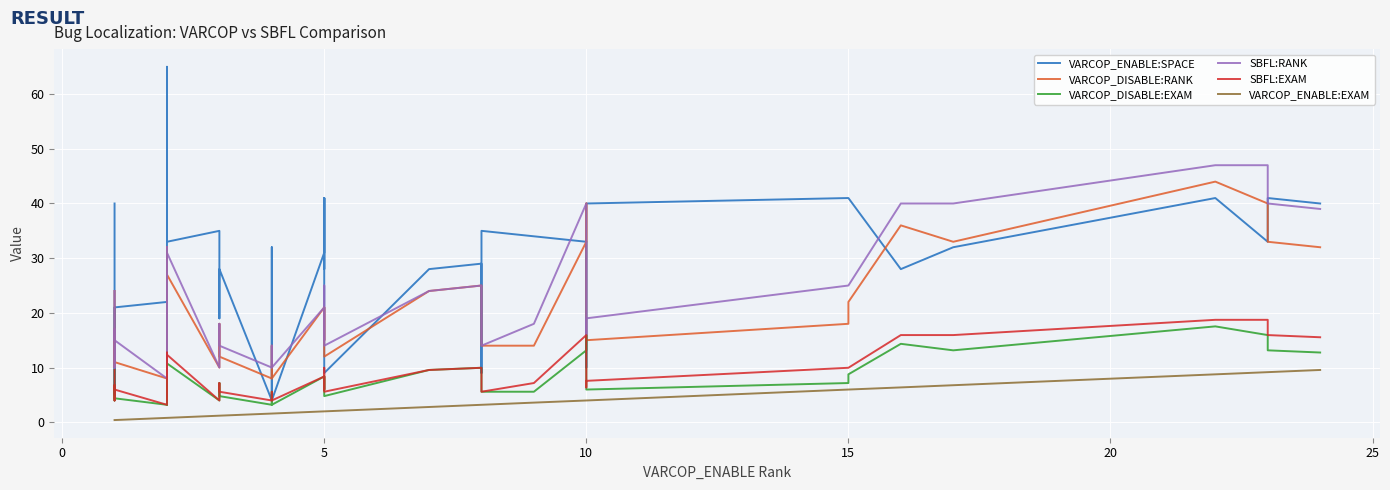

Which series has the largest total across all categories?

VARCOP_ENABLE:SPACE